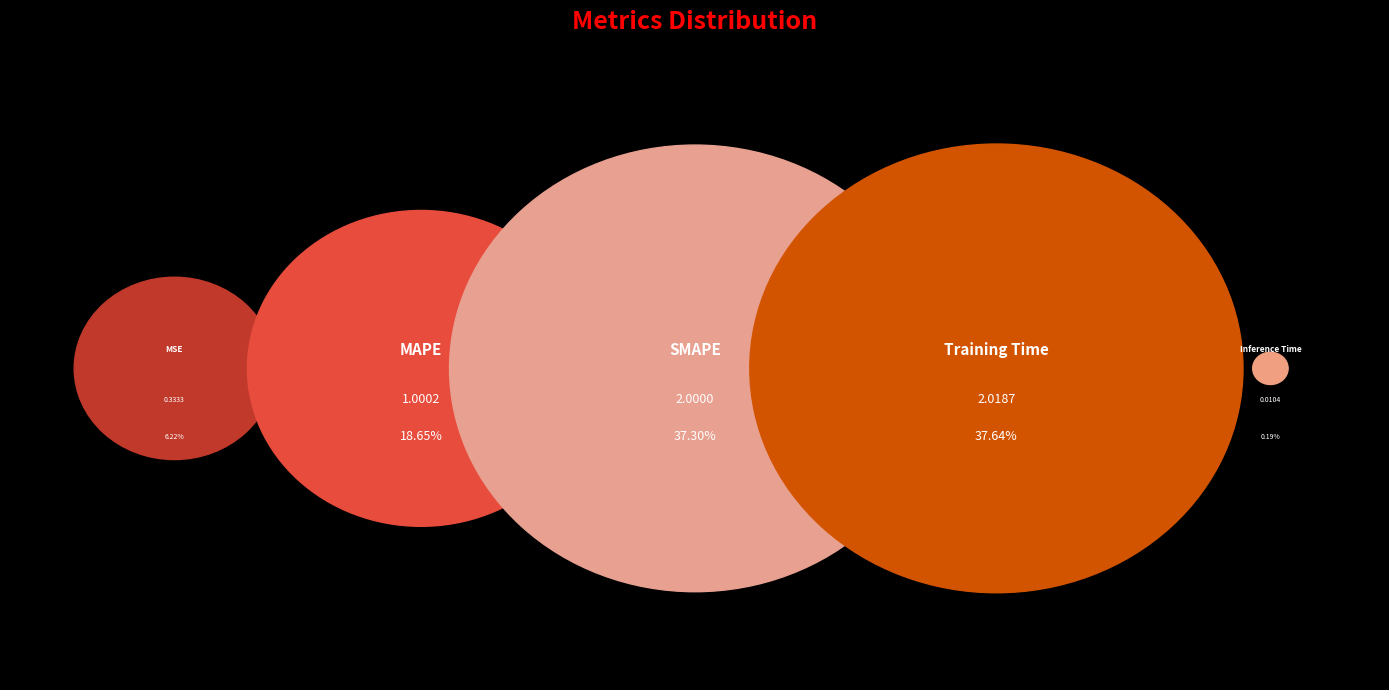

The MAPE slice represents 30% of the pie. True or false?

False